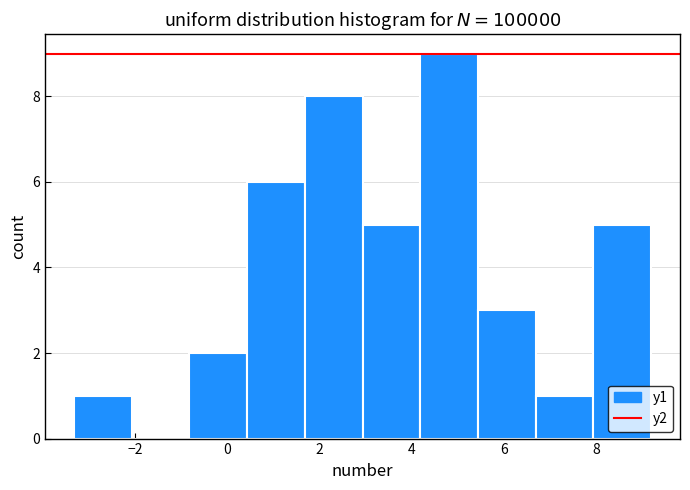

How tall is the bar that spans -3.4 to -2.0 on the x-axis? Neither the bar edges nor the heights are printed on the chart, so give them approximately, as read against the axes.

1